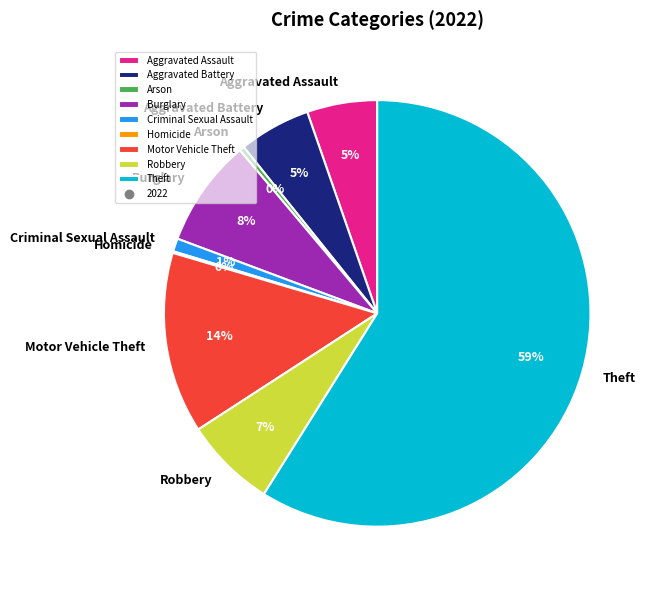

Which category has the biggest portion of the pie?

Theft